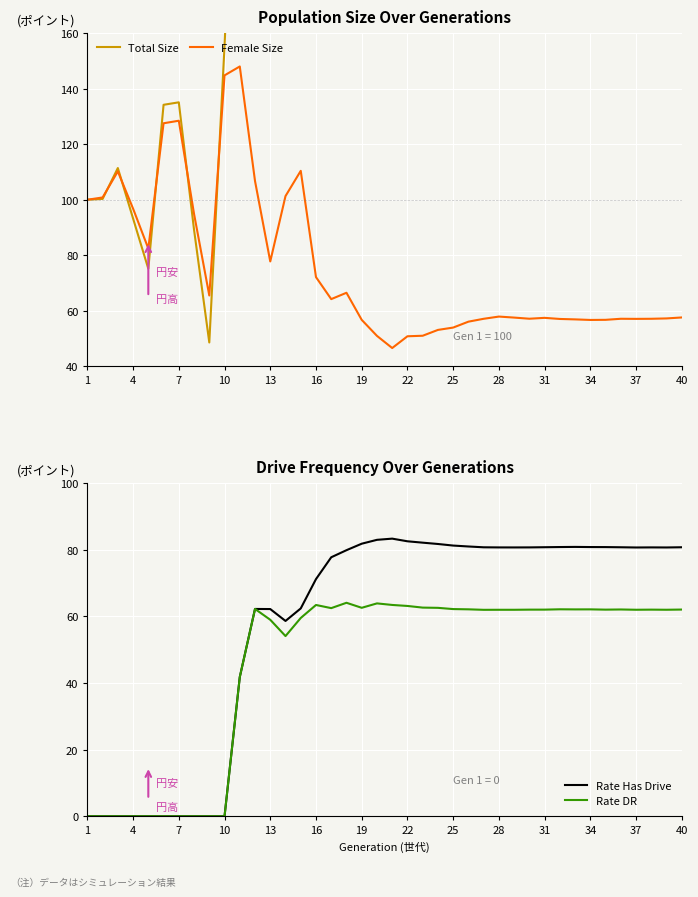

True or false: Female Size has a value of 84.8 at 31.

False